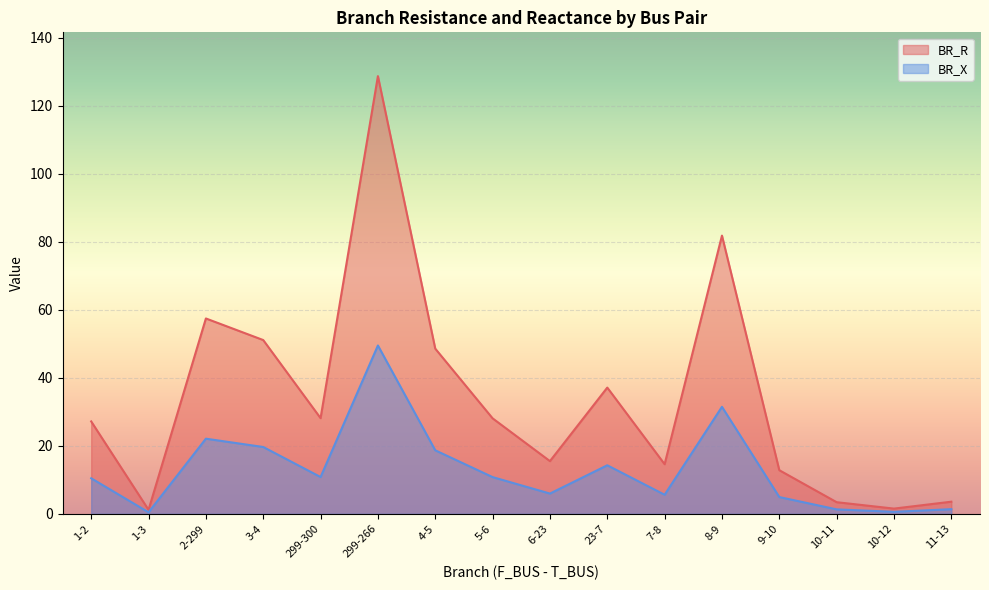

True or false: BR_X and BR_R cross at least once.

False